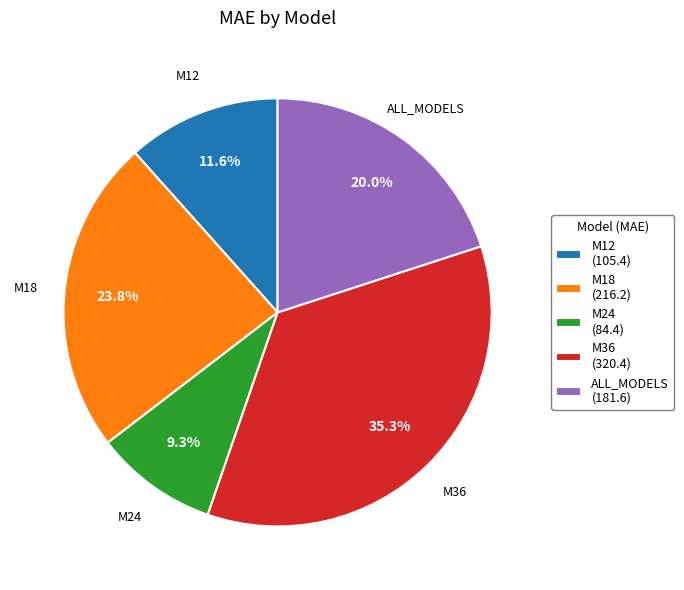

Which has a higher value, M18 or M24?

M18